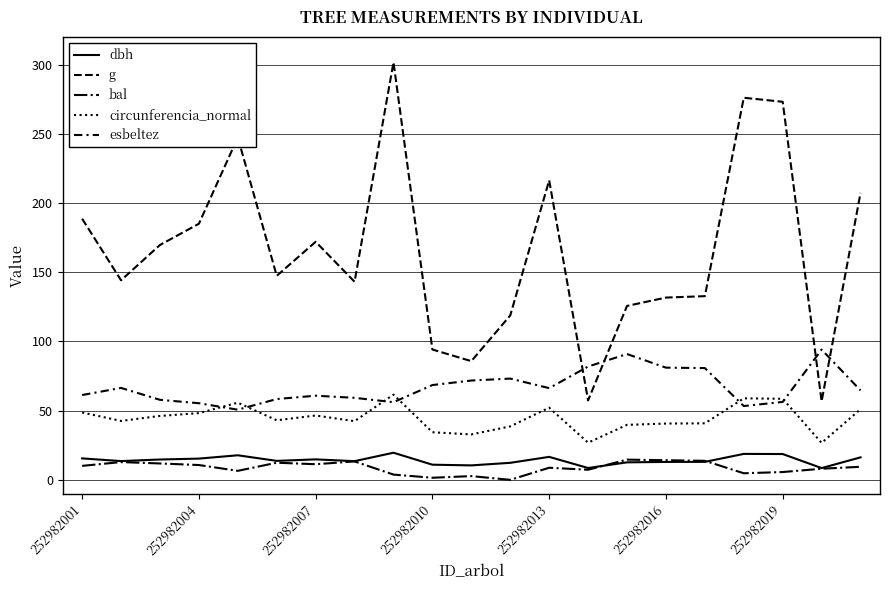

What is the maximum value for dbh?

19.6